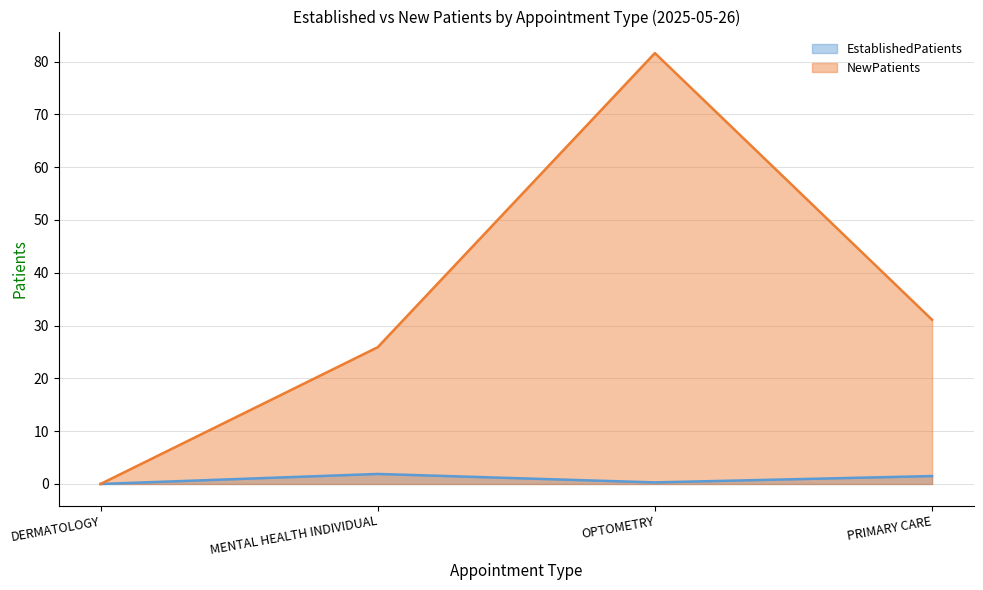

Reading left to right, extract all data points from this chart.

EstablishedPatients: DERMATOLOGY=0.0	MENTAL HEALTH INDIVIDUAL=1.9	OPTOMETRY=0.3	PRIMARY CARE=1.5
NewPatients: DERMATOLOGY=0.0	MENTAL HEALTH INDIVIDUAL=25.9	OPTOMETRY=81.6	PRIMARY CARE=31.1